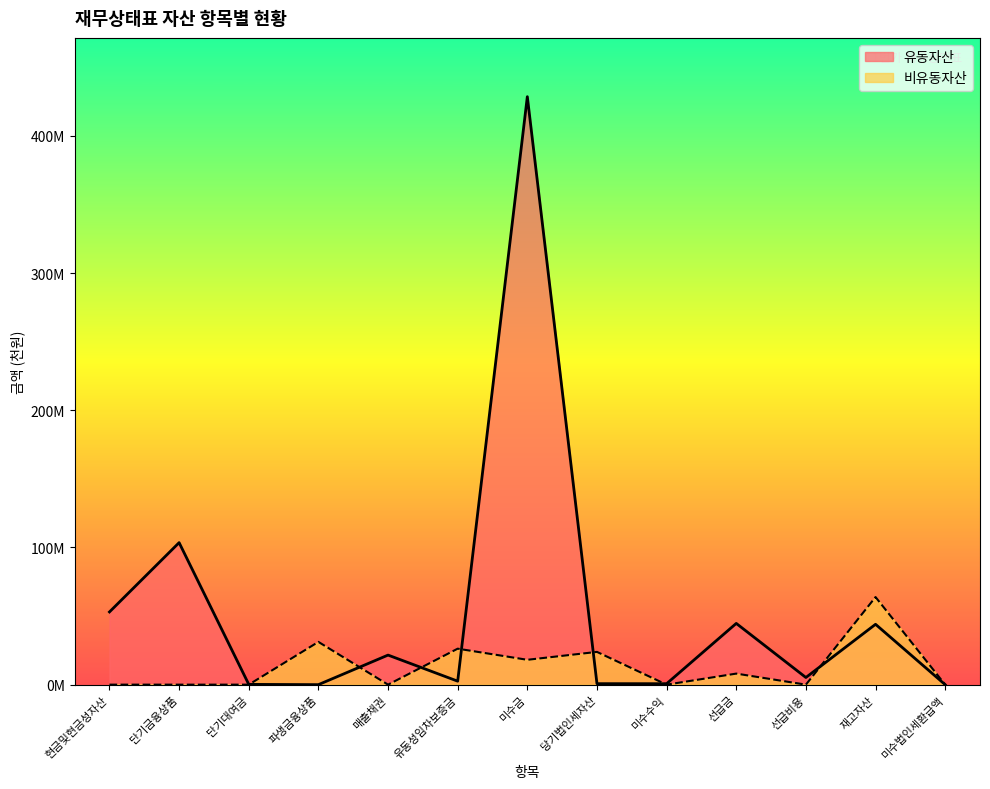

Is it true that 유동자산 equals 70413400.3 at 재고자산?

False